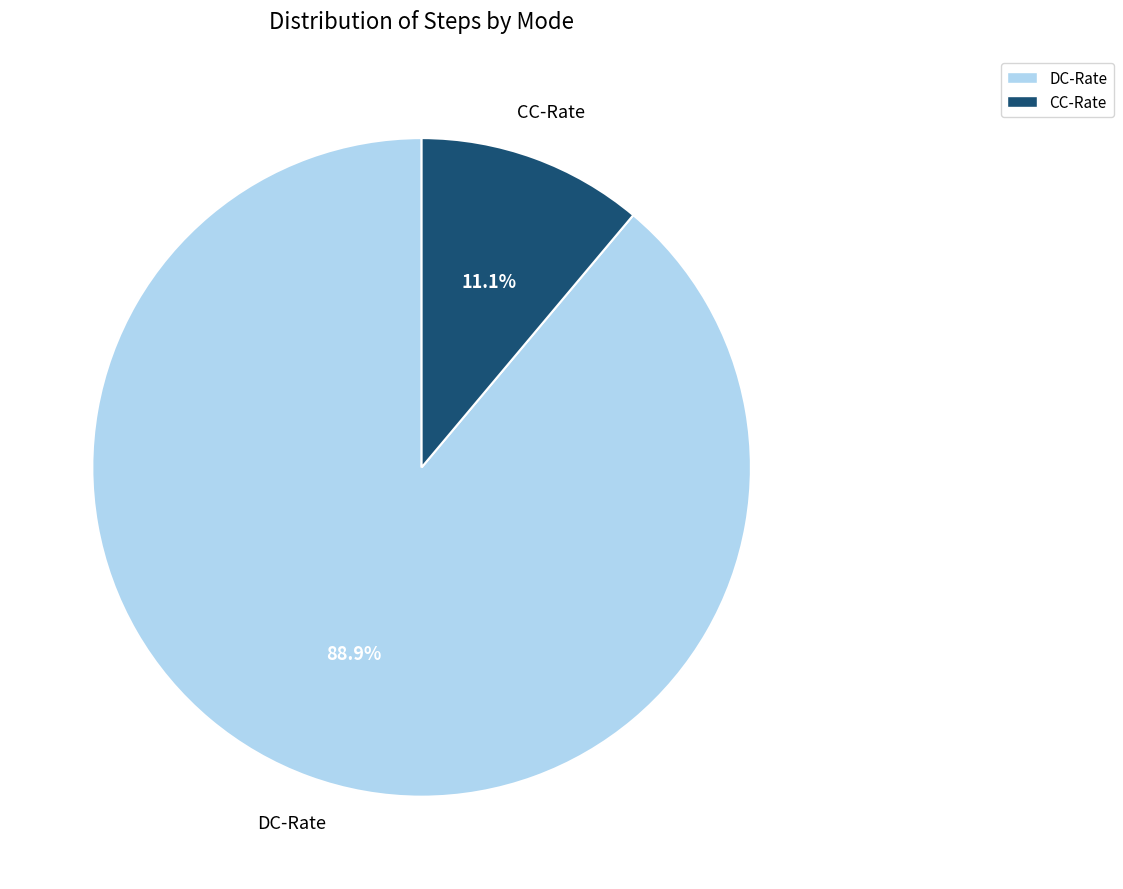

To the nearest percent, what is the difference between the largest and smallest slice percentages?

78%